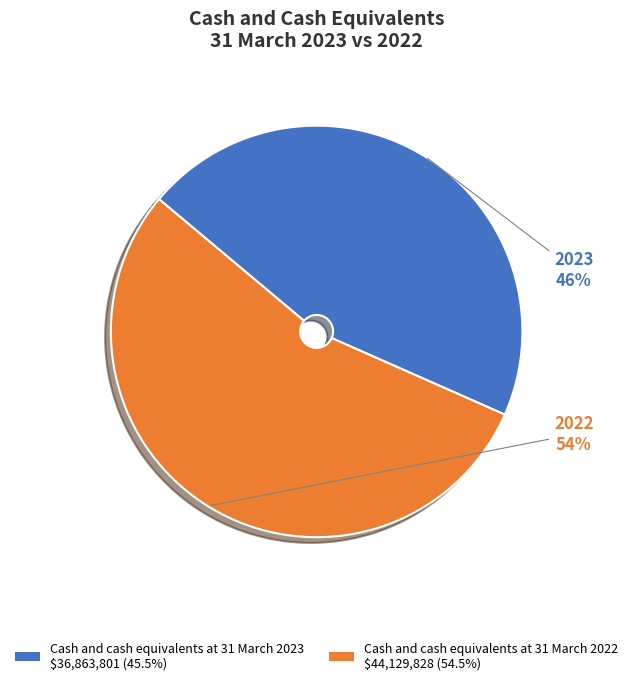

The Cash and cash equivalents at 31 March 2023 slice represents 46% of the pie. True or false?

True